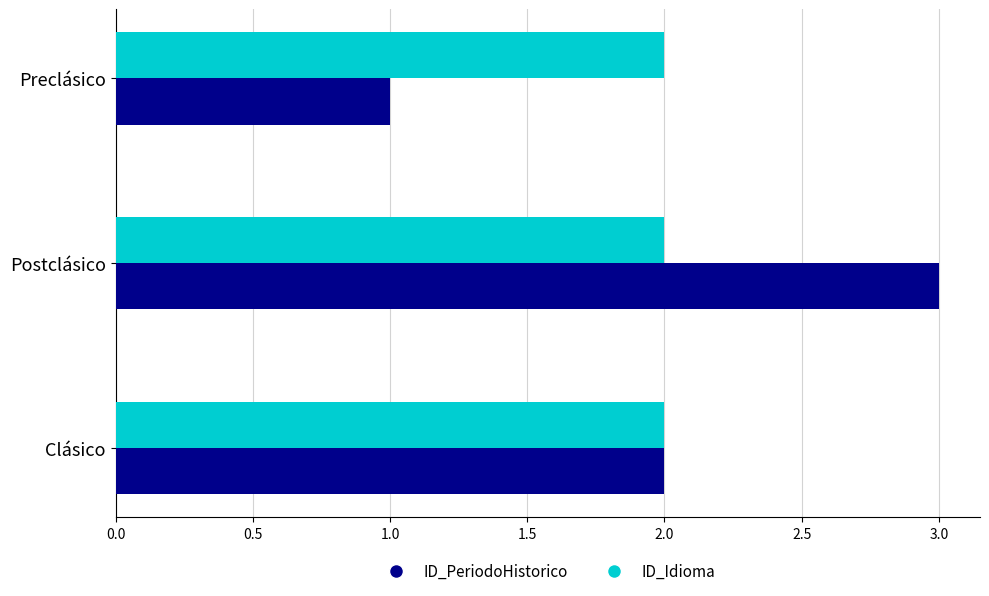

List the labels in order of ID_PeriodoHistorico value, smallest first.

Preclásico, Clásico, Postclásico